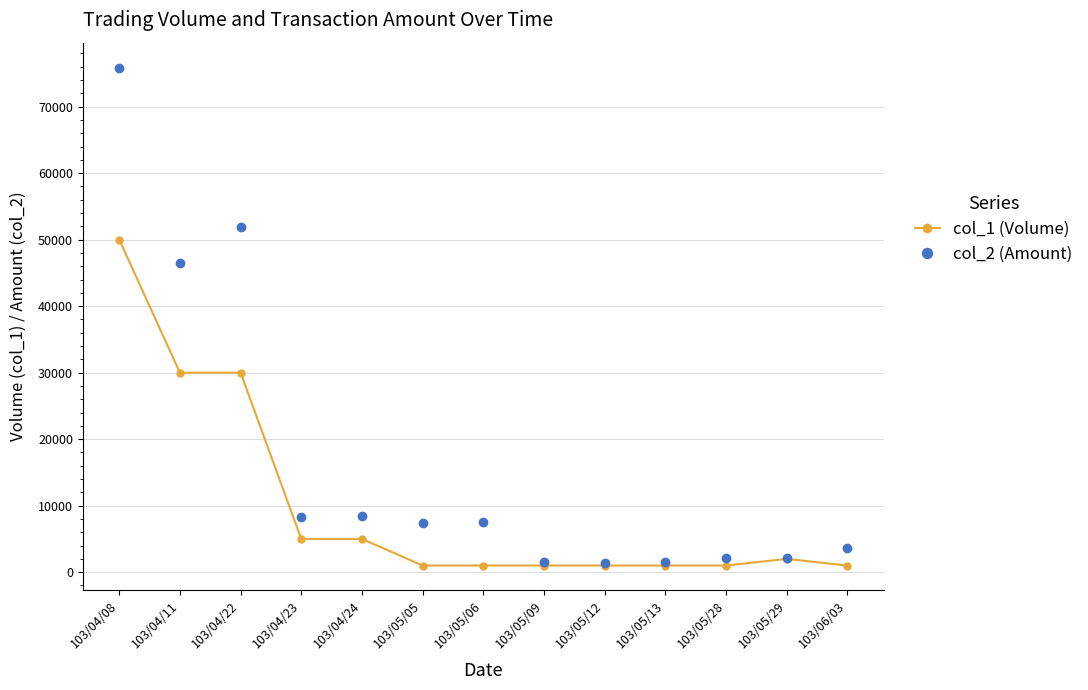

What is the highest value of the col_1 (Volume) series?

50000